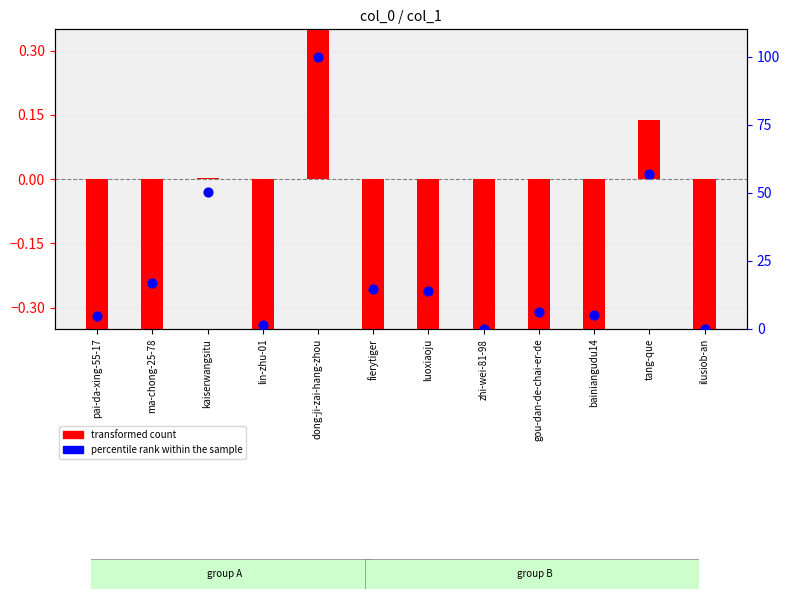

What is the total value across all series at bainiangudu14?

4.1